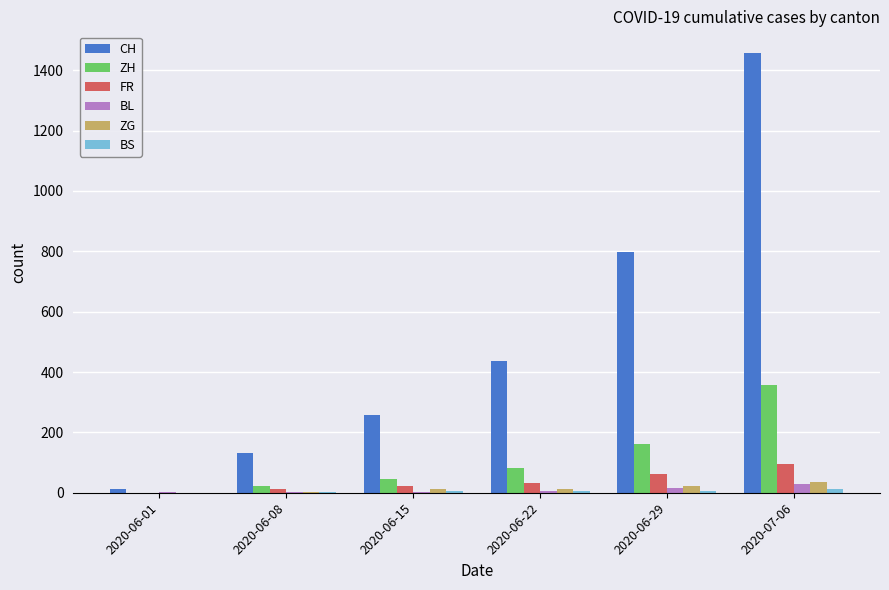

What is the greatest value displayed?

1456